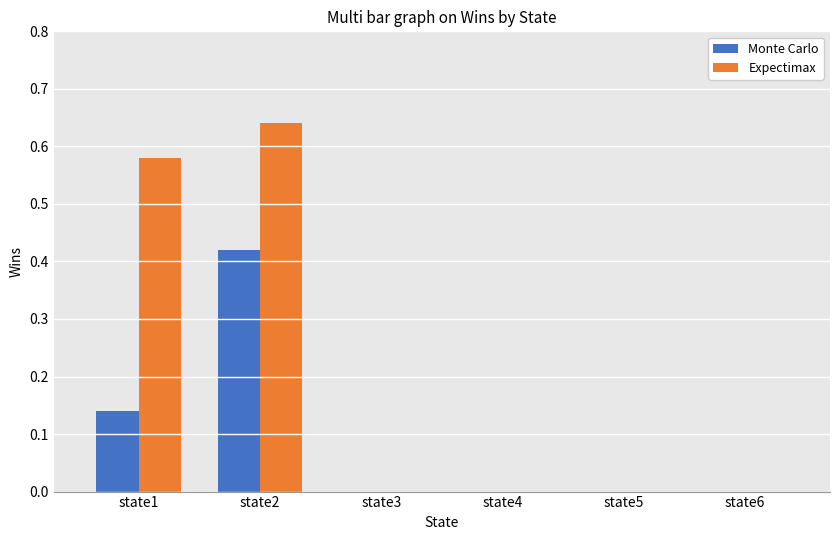

Which category has the highest value in the Monte Carlo series?

state2